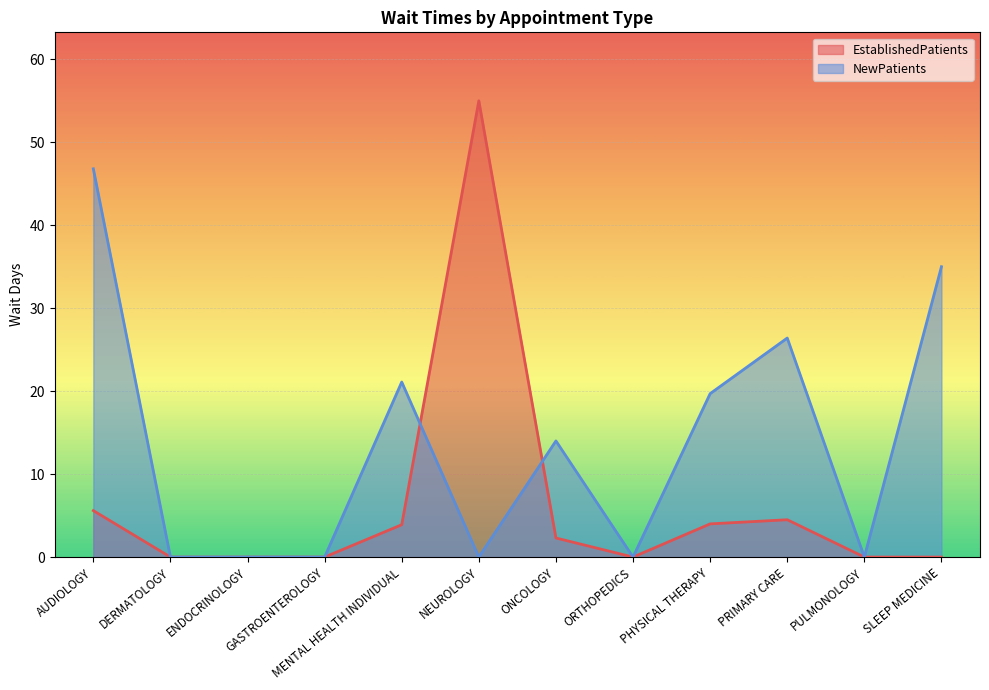

What is the total value across all series at PHYSICAL THERAPY?

23.7